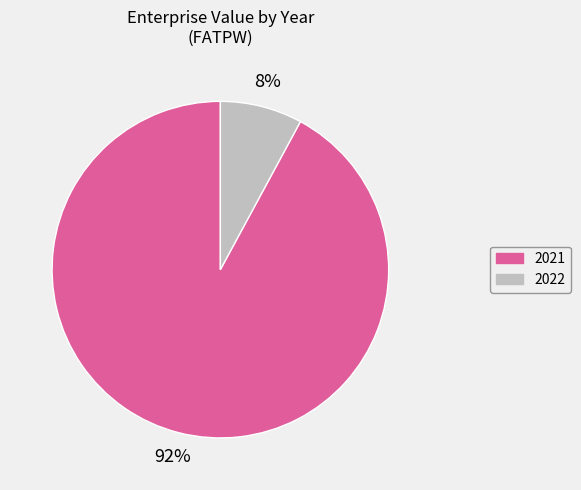

Which slice is the largest?

2021